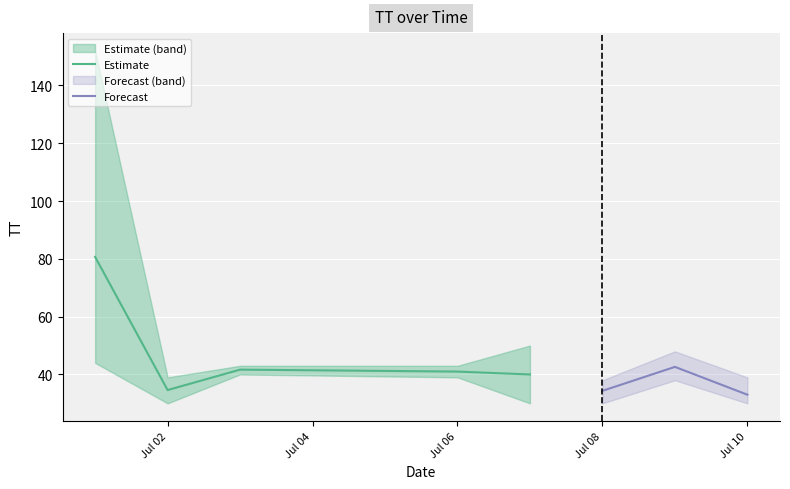

True or false: Estimate has a value of 41.0 at Jul 06.

True